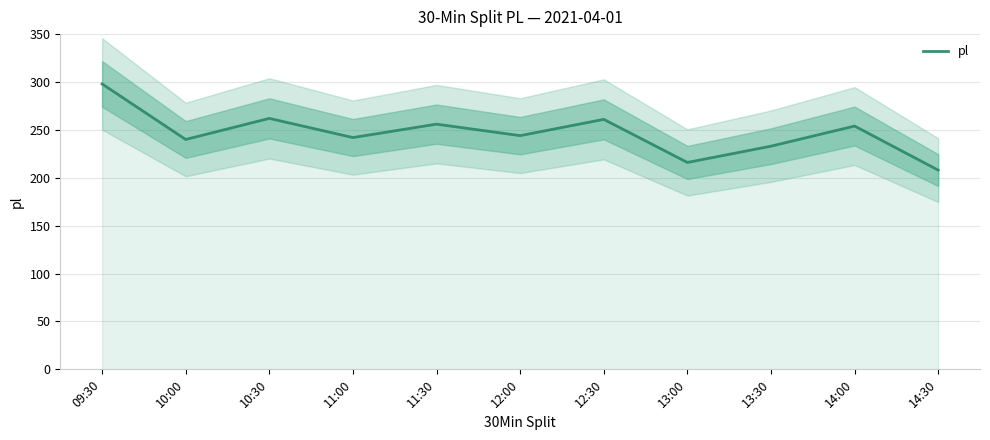

Reading right to left, what are all the values shown in this chart?

14:30=208	14:00=254	13:30=233	13:00=216	12:30=261	12:00=244	11:30=256	11:00=242	10:30=262	10:00=240	09:30=298